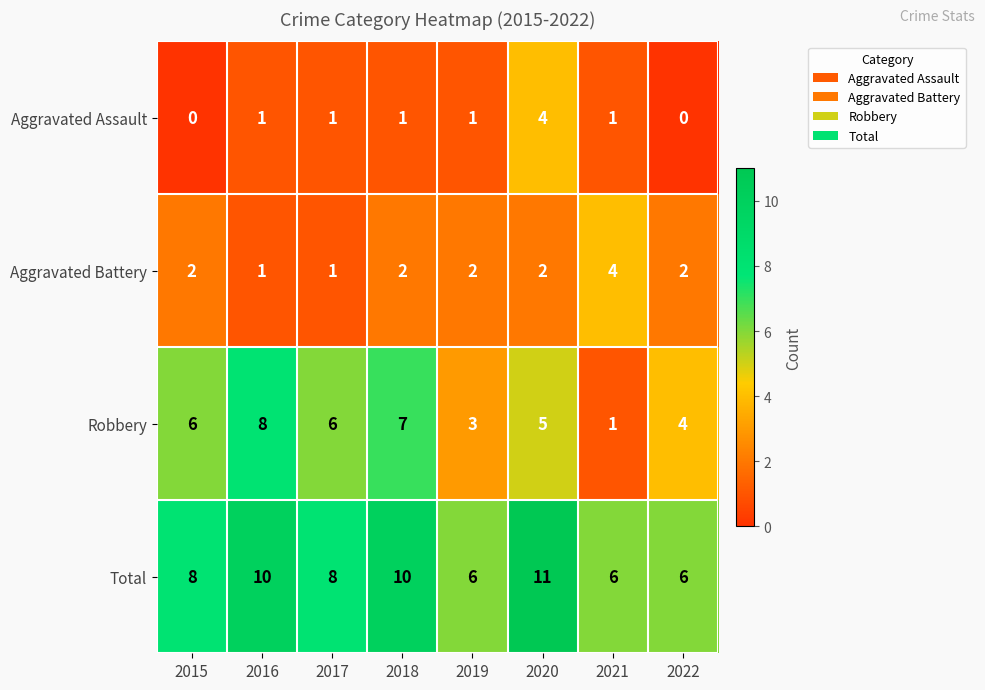

Is the value of Aggravated Battery at 2015 greater than the value of Total at 2020?

No